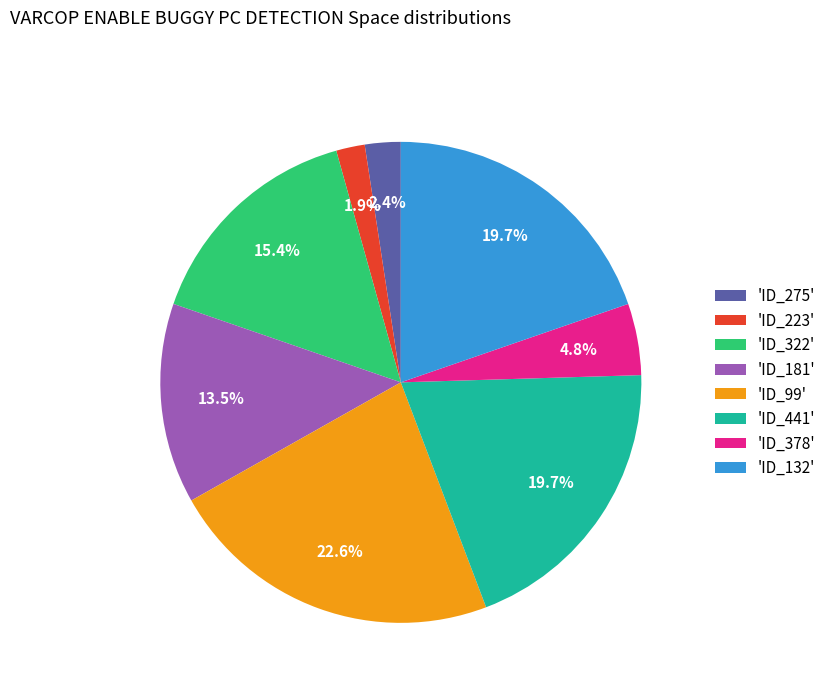

Does any single category account for the majority?

No